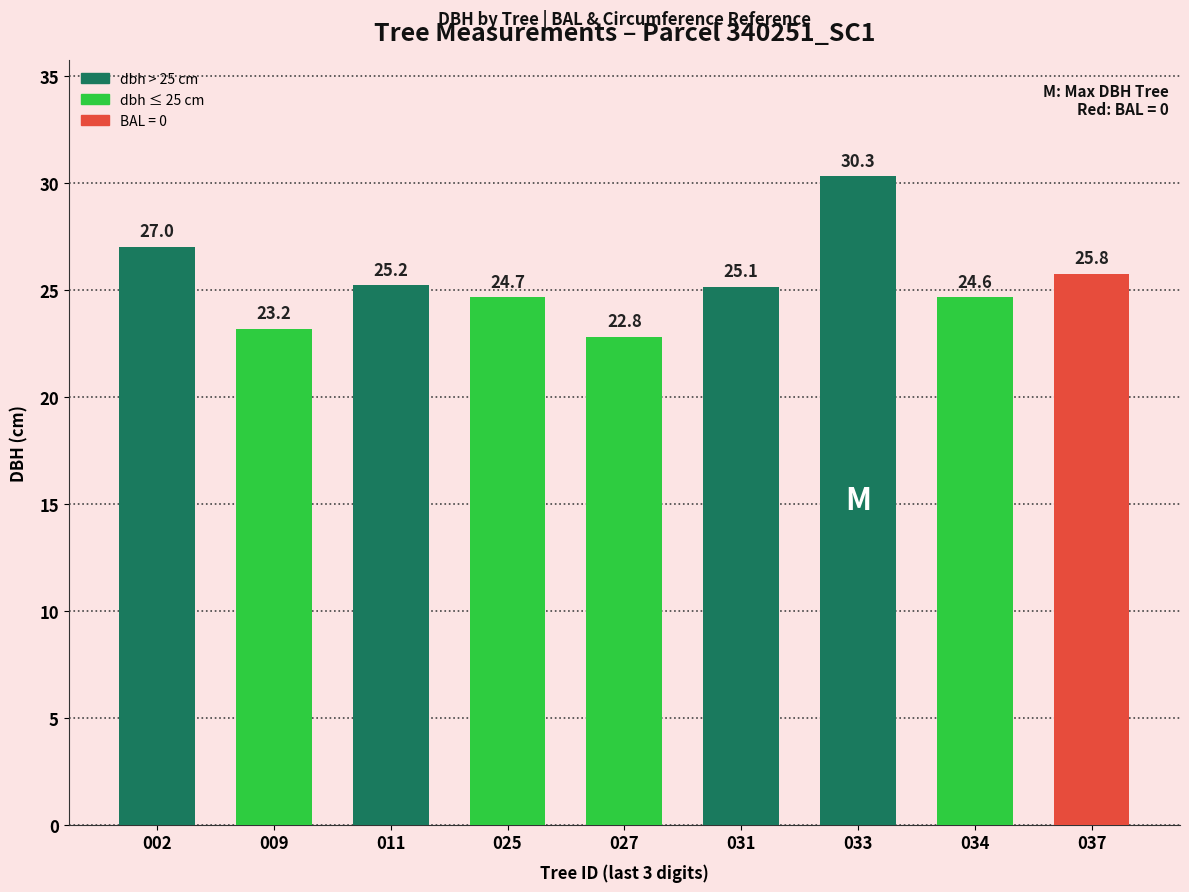

What is the value of the 1st bar from the left?

27.0